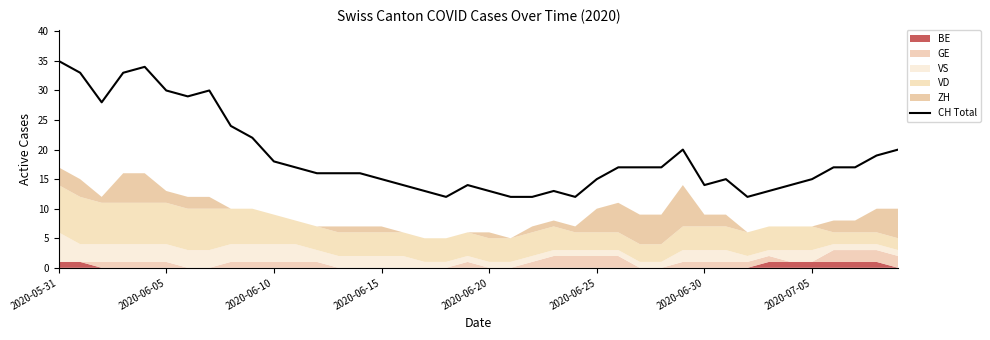

True or false: there are more than 2 points higher than both neighbors.

True